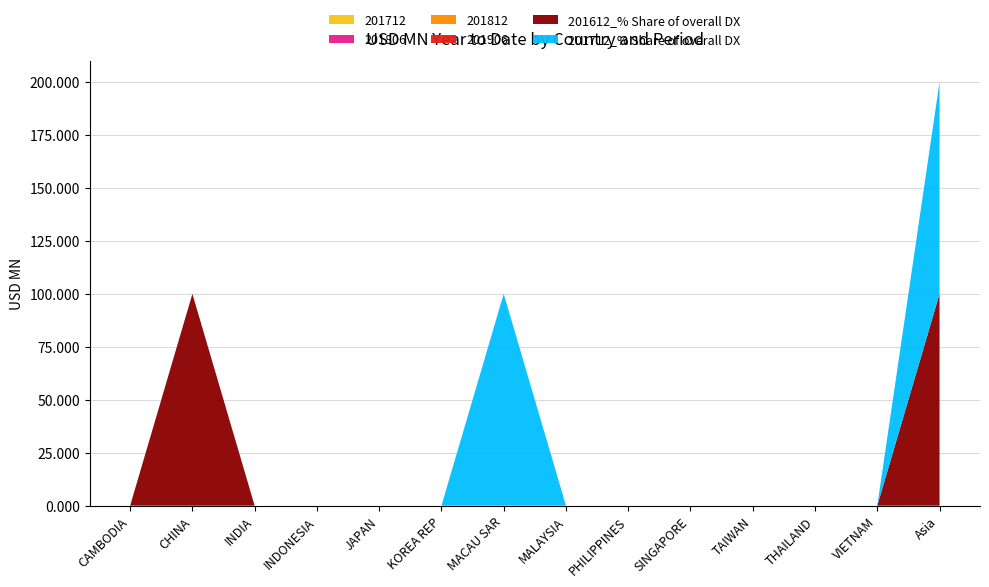

Reading right to left, transcribe all the data shown in this chart.

201712: 0.0	0.0	0.0	0.0	0.0	0.0	0.0	0.0	0.0	0.0	0.0	0.0	0.0	0.0
201806: 0.0	0.0	0.0	0.0	0.0	0.0	0.0	0.0	0.0	0.0	0.0	0.0	0.0	0.0
201812: 0.0	0.0	0.0	0.0	0.0	0.0	0.0	0.0	0.0	0.0	0.0	0.0	0.0	0.0
201906: 0.0	0.0	0.0	0.0	0.0	0.0	0.0	0.0	0.0	0.0	0.0	0.0	0.0	0.0
201612_% Share of overall DX: 100.0	0.0	0.0	0.0	0.0	0.0	0.0	0.0	0.0	0.0	0.0	0.0	100.0	0.0
201712_% Share of overall DX: 100.0	0.0	0.0	0.0	0.0	0.0	0.0	100.0	0.0	0.0	0.0	0.0	0.0	0.0